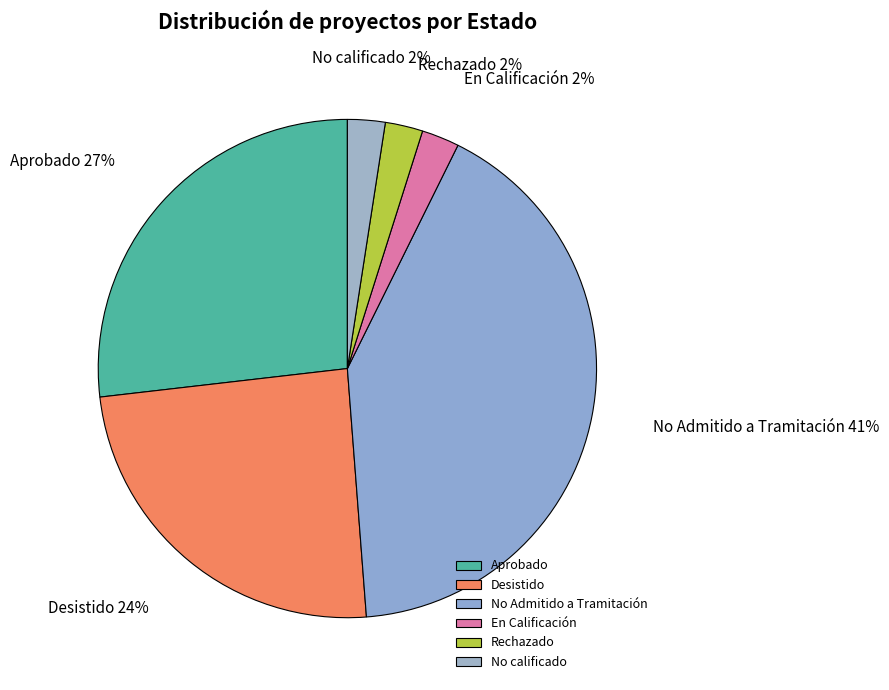

To the nearest percent, what is the average slice percentage?

17%